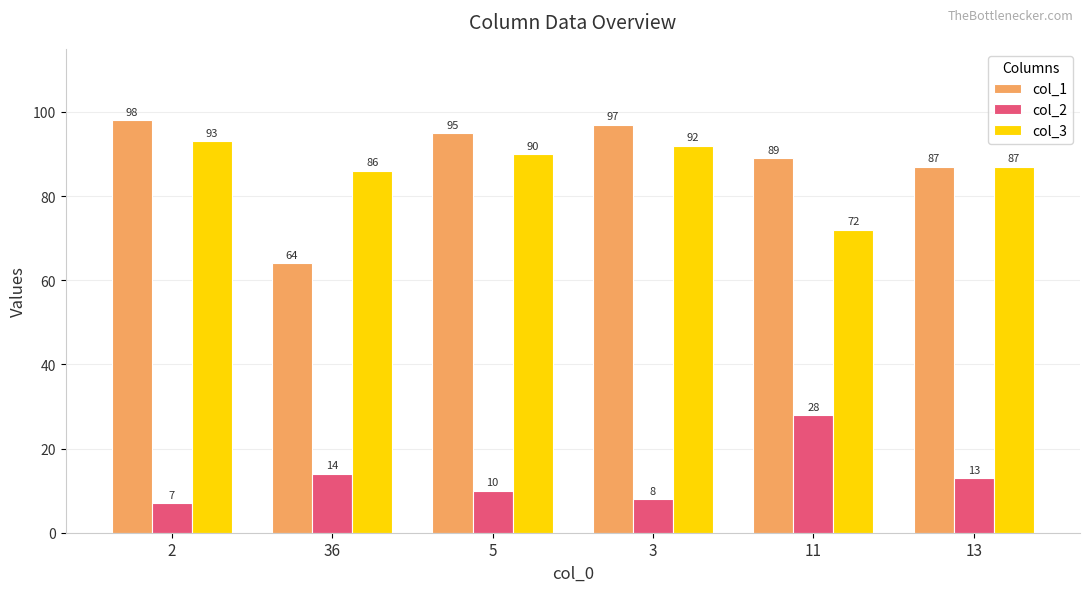

Rank the series by their maximum value, from lowest to highest.

col_2, col_3, col_1